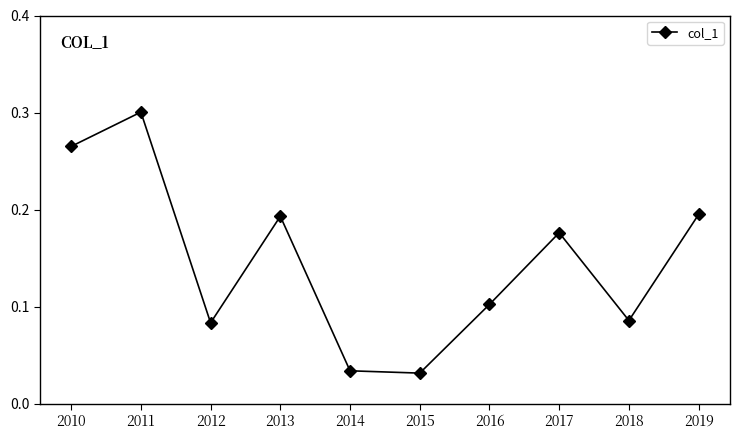

Is it true that the value at 2012 is 0.1?

True